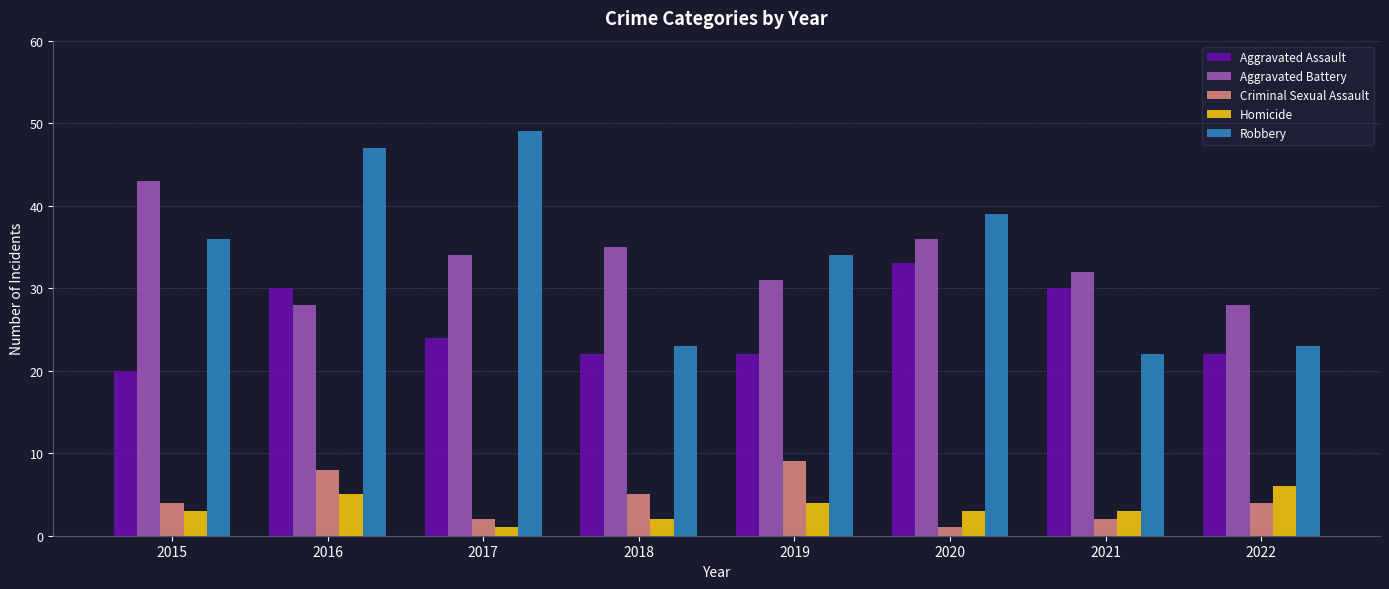

Which label corresponds to the largest value in the chart?

2017